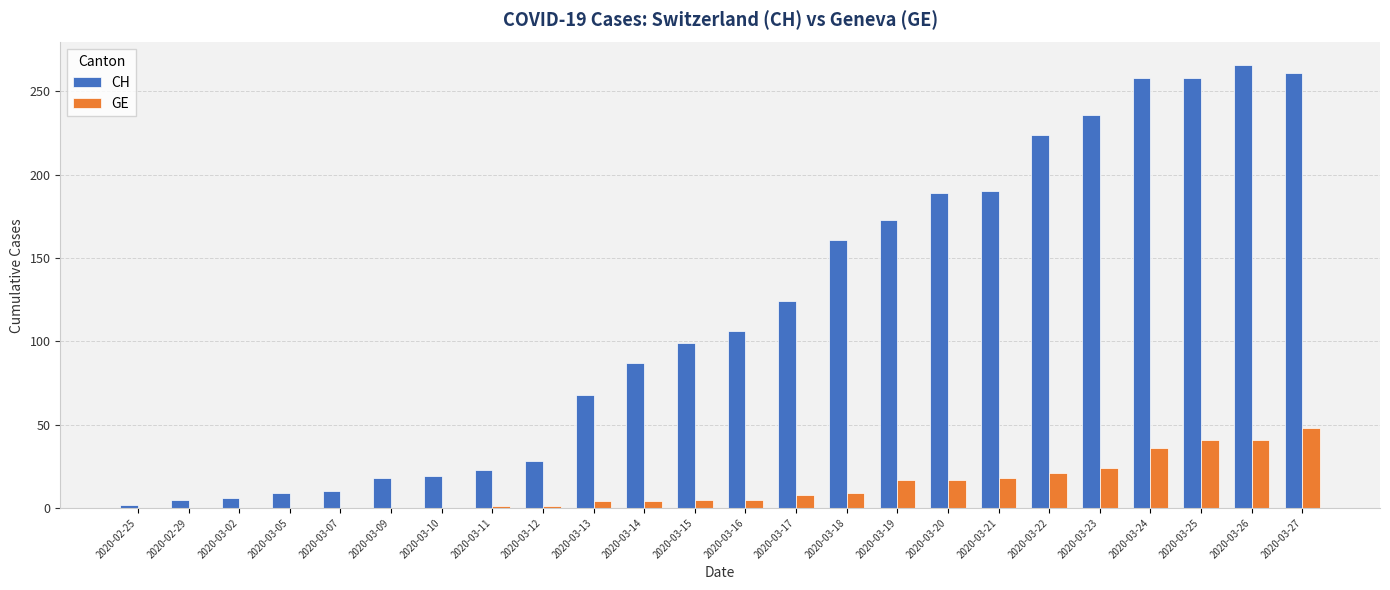

What is the sum of all GE values?

300